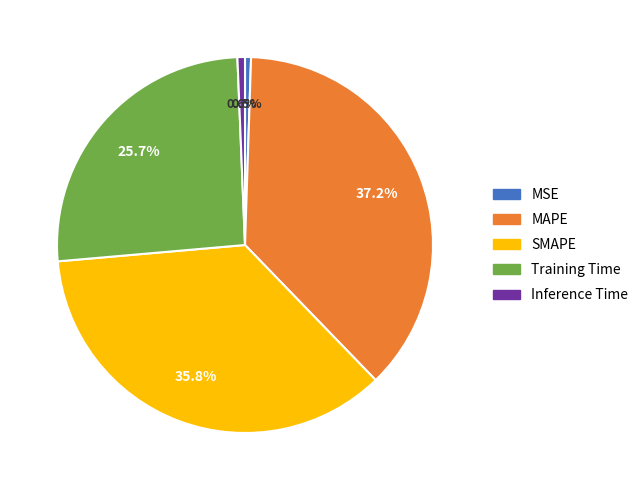

Is there any slice that represents more than half of the pie?

No